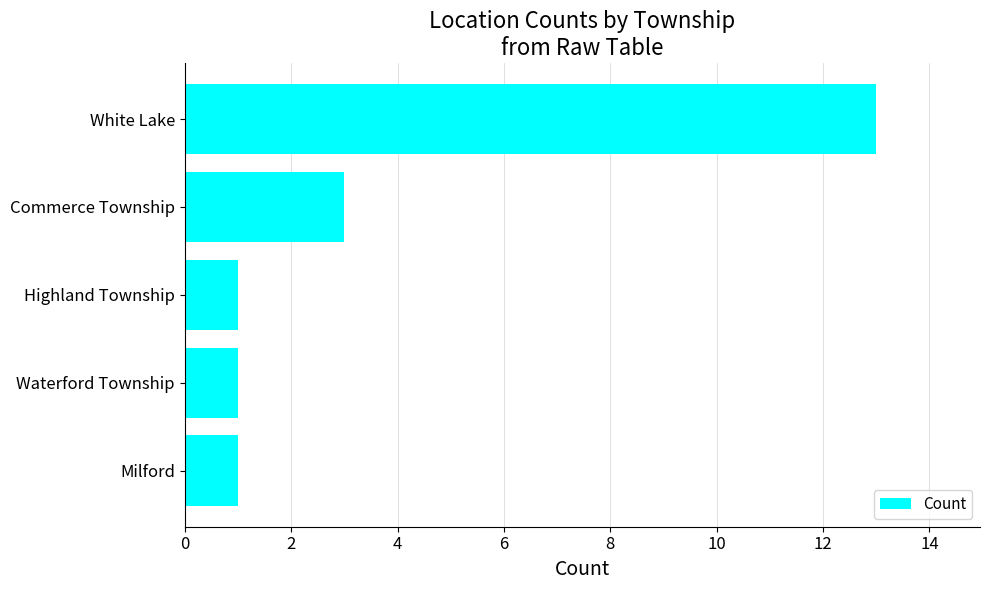

The value at White Lake is 21. True or false?

False